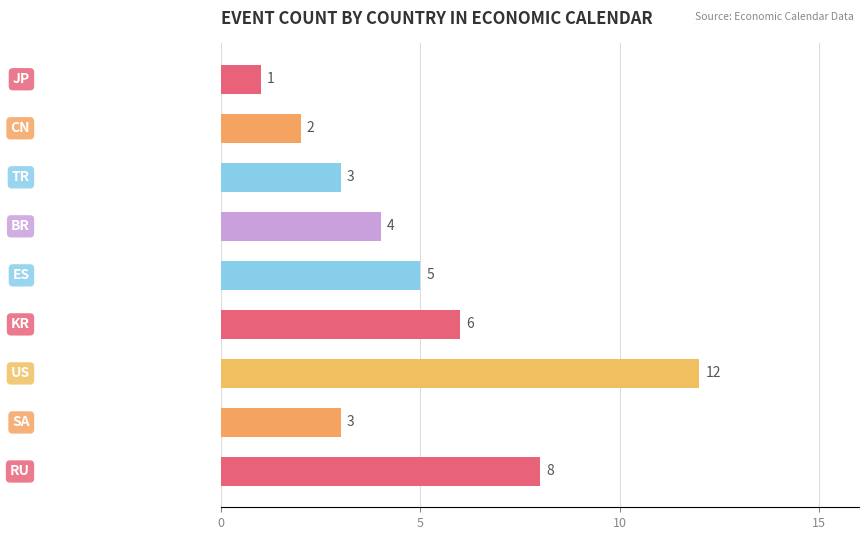

How many values are below 4?

4